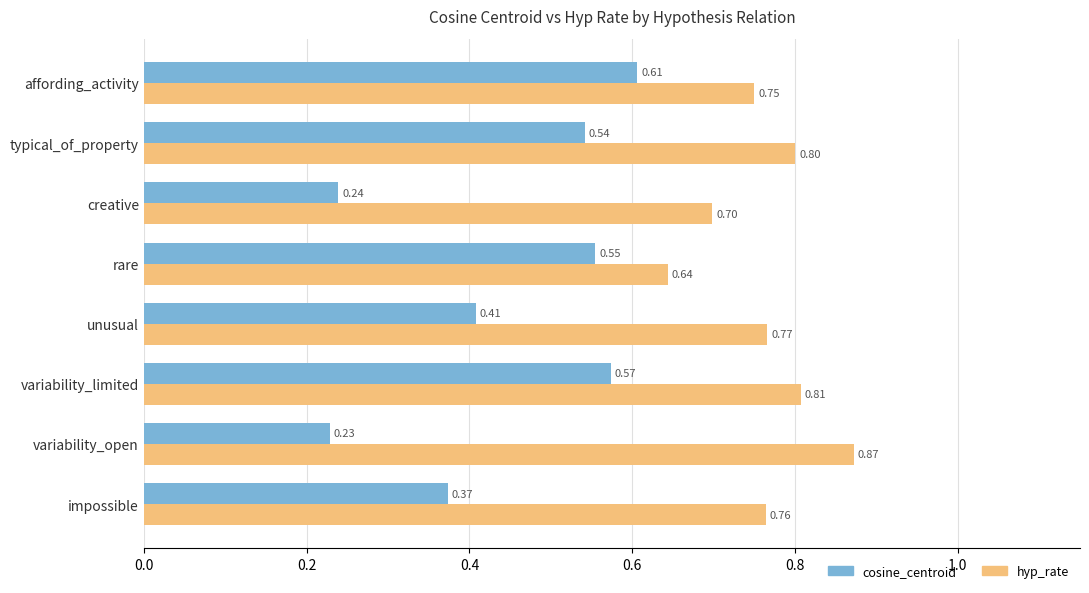

Which category has the highest value in the cosine_centroid series?

affording_activity